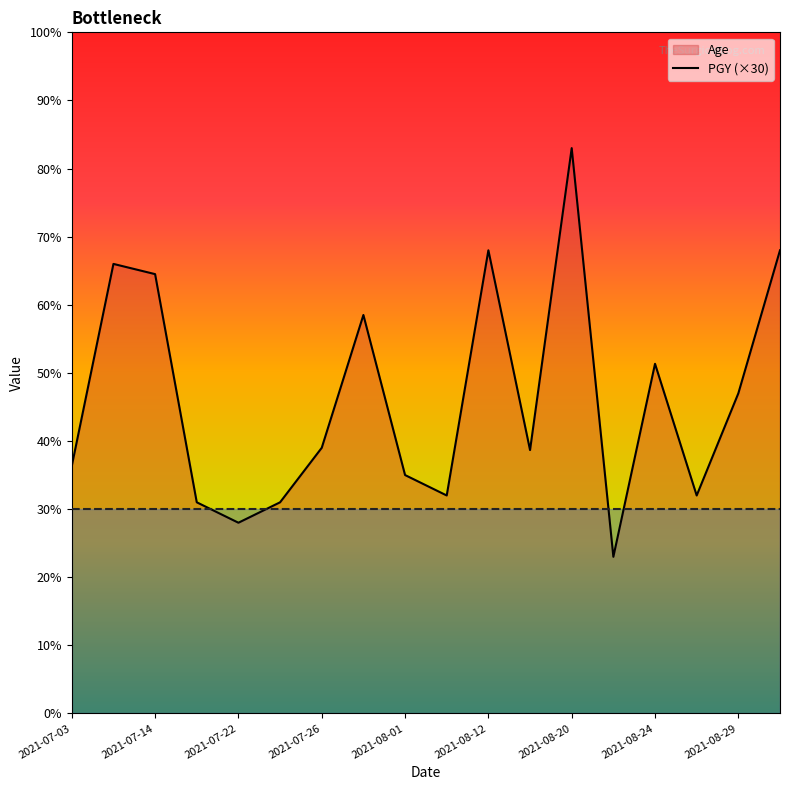

List the series in order of their peak value, lowest first.

PGY, Age